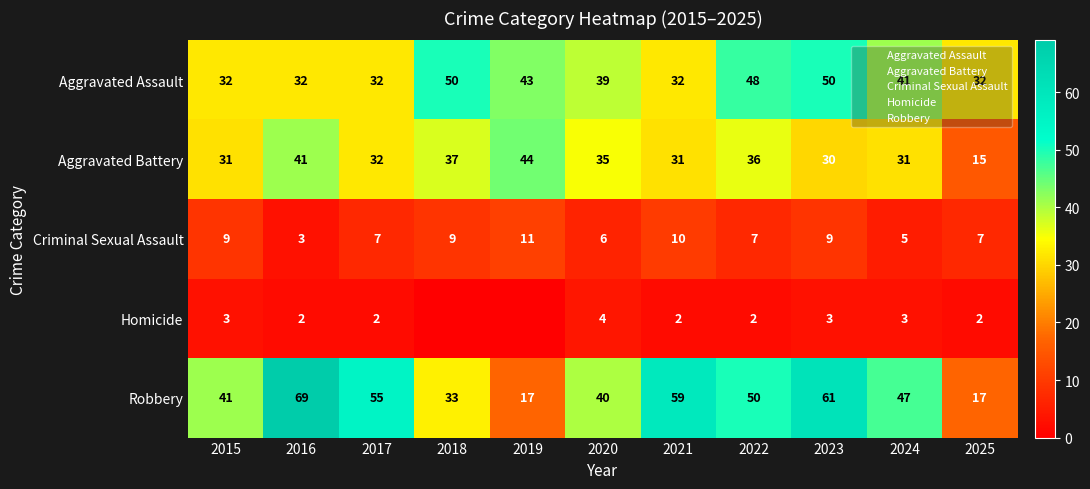

At which category is the sum across all series the highest?

2023